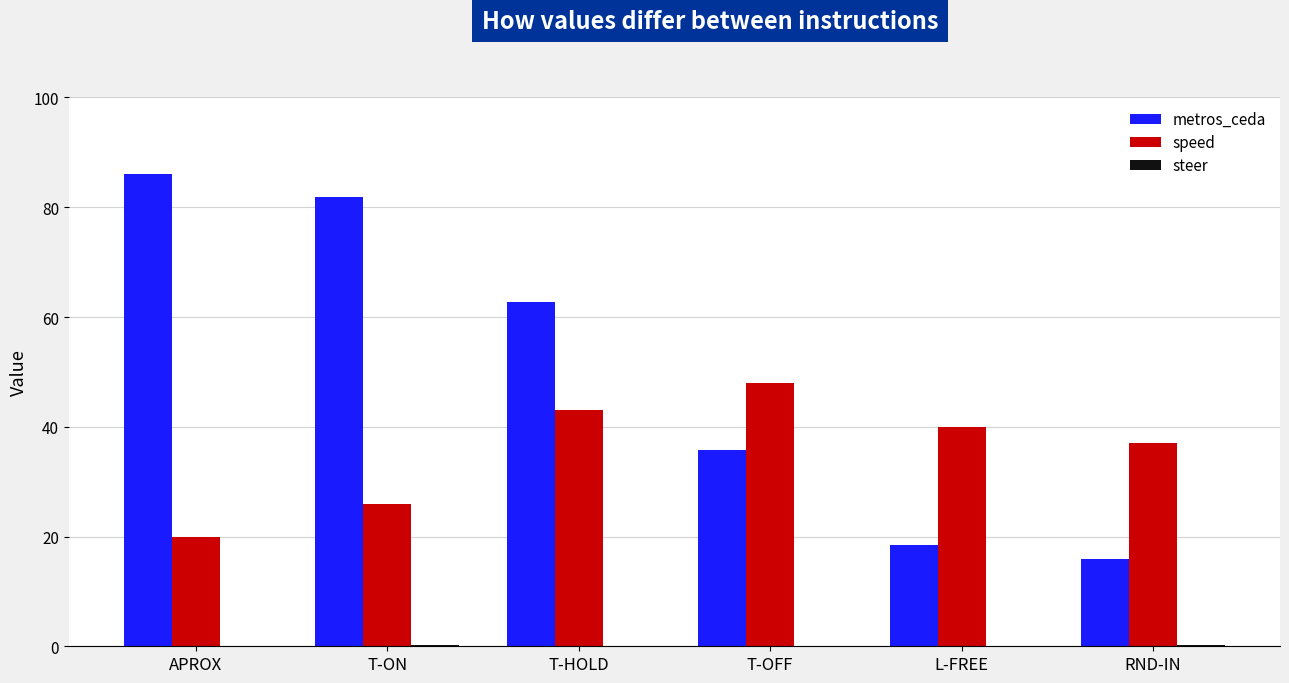

Between T-HOLD and RND-IN, which series saw the biggest shift?

metros_ceda